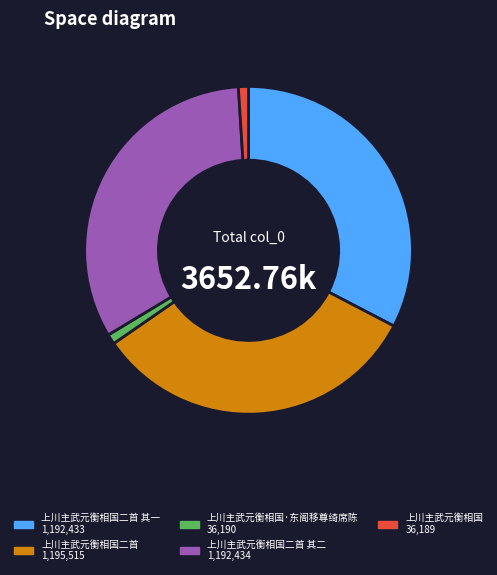

How many segments does this pie chart have?

5